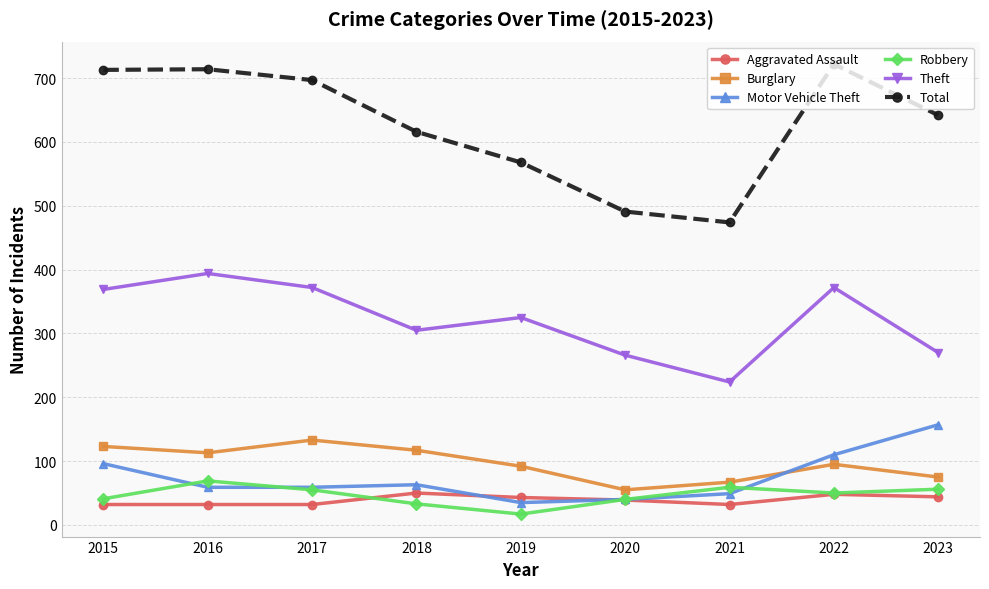

What is the difference between the maximum and second lowest values in the Total series?

231